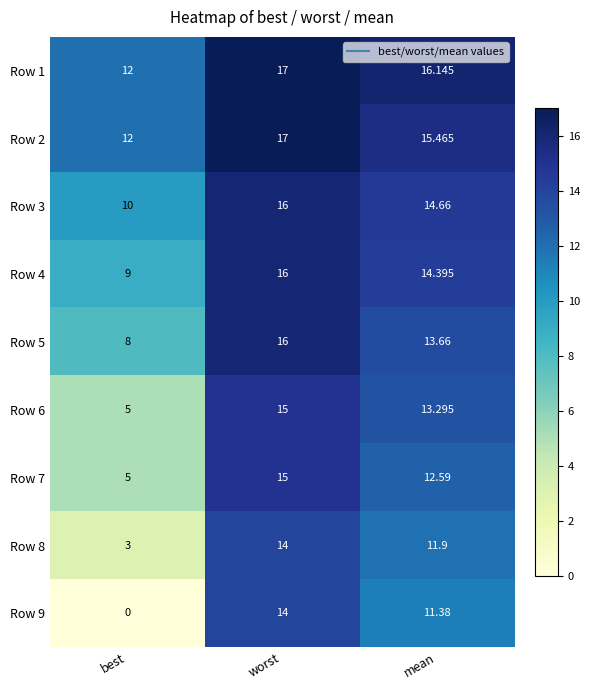

At which label does Row 1 reach its minimum?

best